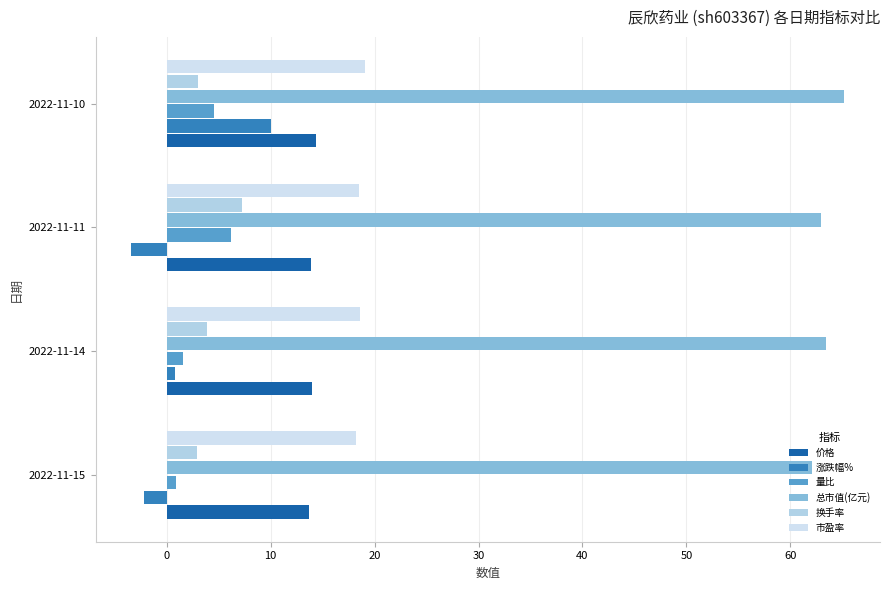

Which label corresponds to the largest value in the chart?

2022-11-10